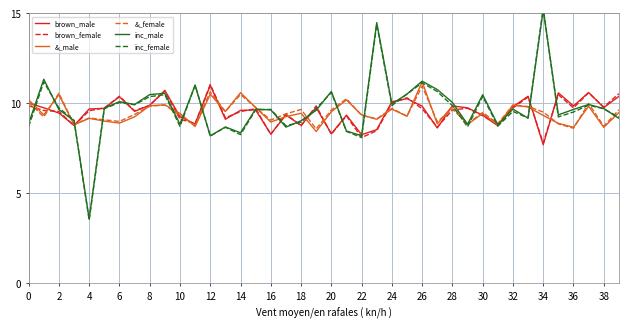

What is the value of the brown_female point at the 24th from the left?

8.5